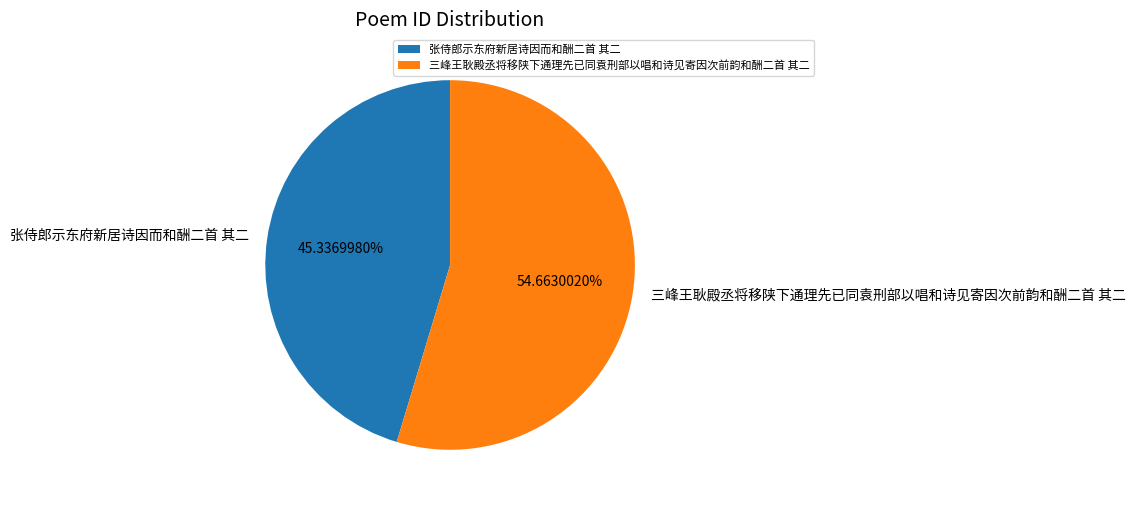

True or false: 三峰王耿殿丞将移陕下通理先已同袁刑部以唱和诗见寄因次前韵和酬二首 其二 accounts for 55% of the total.

True